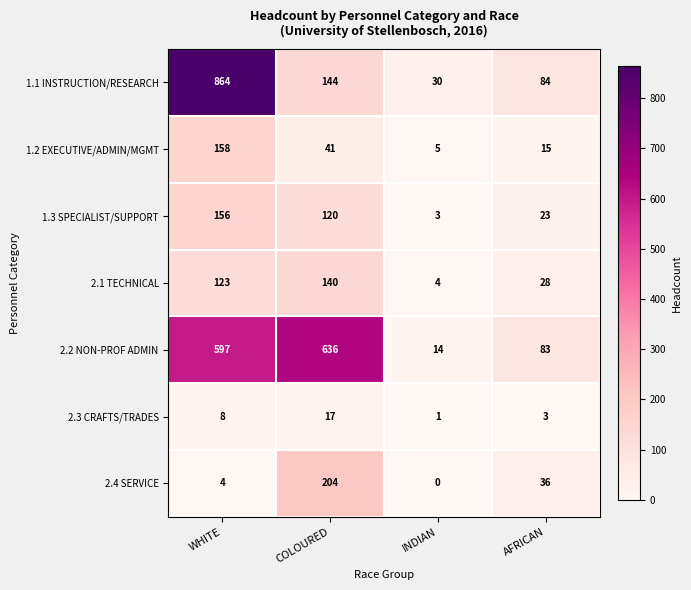

True or false: 1.1 INSTRUCTION/RESEARCH has a value of 84 at AFRICAN.

True